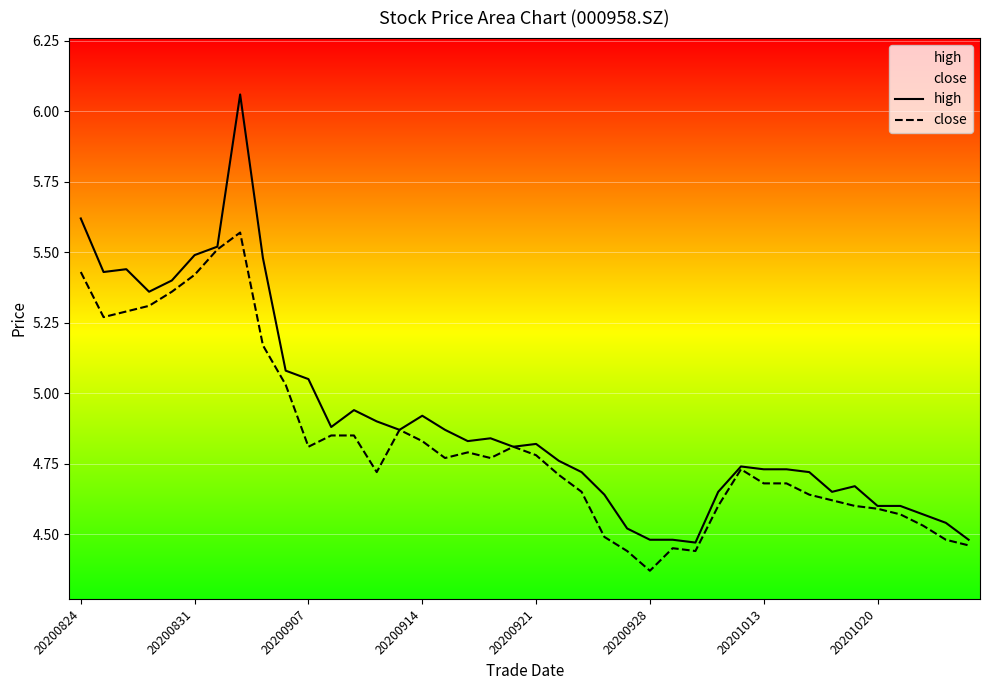

True or false: high has a value of 4.6 at 36.

True